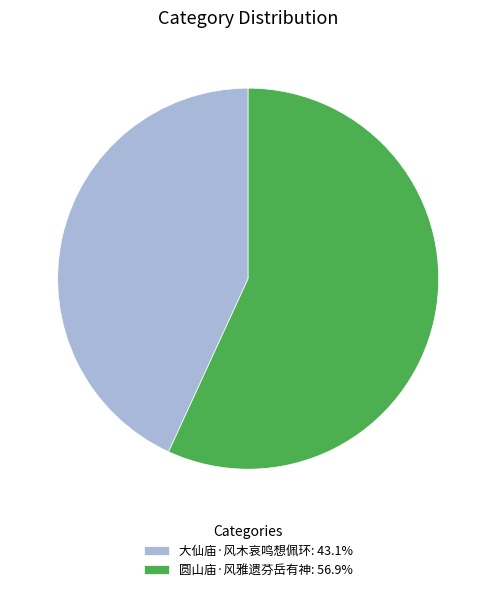

What is the ratio of the value at 圆山庙·风雅遗芬岳有神: 56.9% to the value at 大仙庙·风木哀鸣想佩环: 43.1%?

1.3